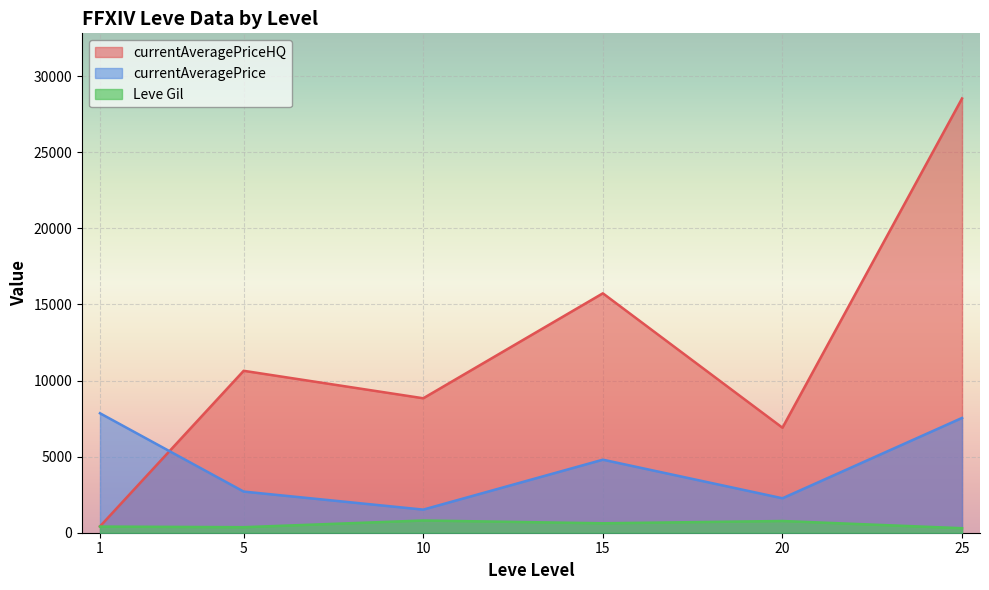

At which label is Leve Gil closest to 500?

5